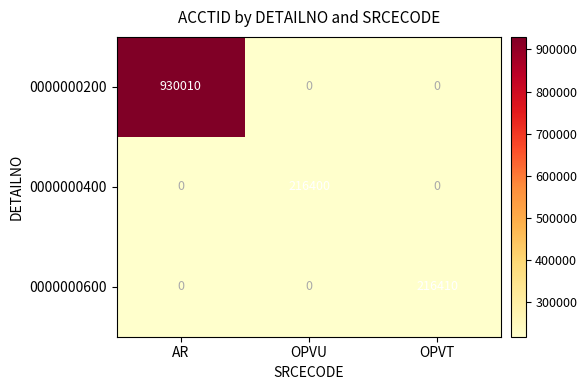

Which category has the lowest value in the 0000000400 series?

AR